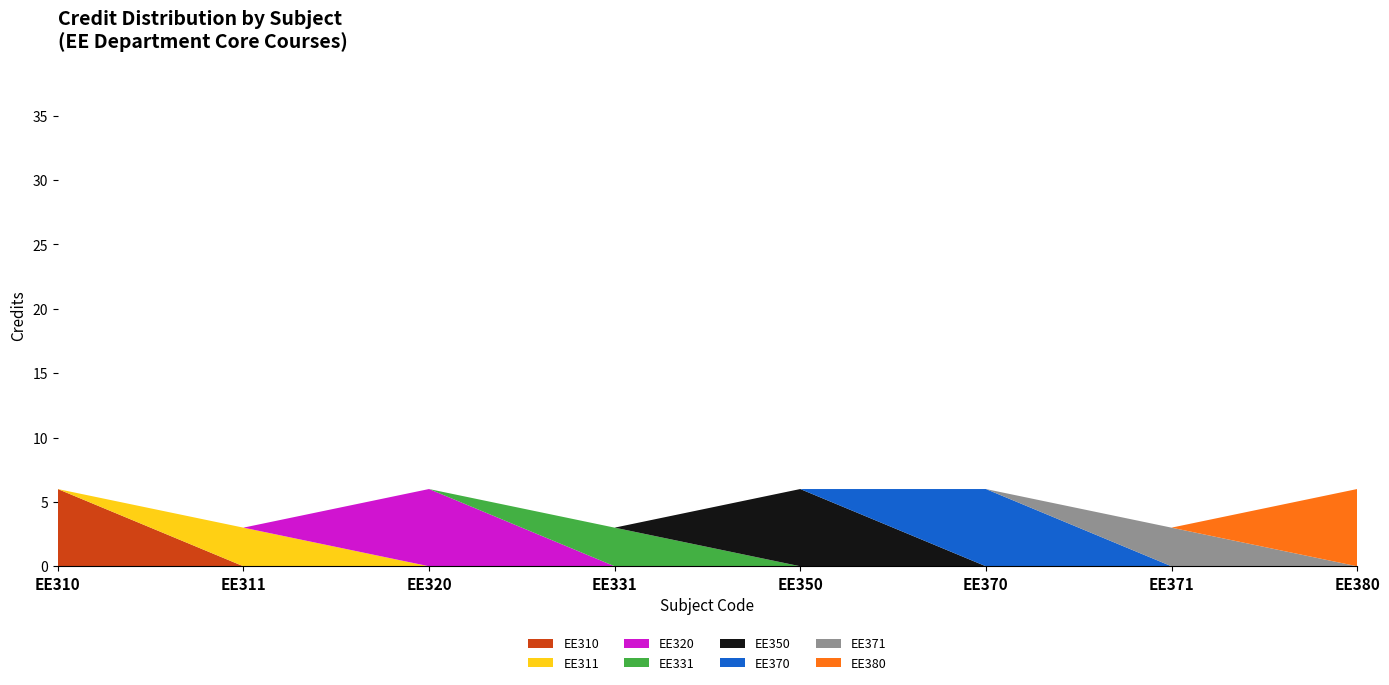

Reading right to left, list all the values displayed in this chart.

EE380=6	EE371=3	EE370=6	EE350=6	EE331=3	EE320=6	EE311=3	EE310=6